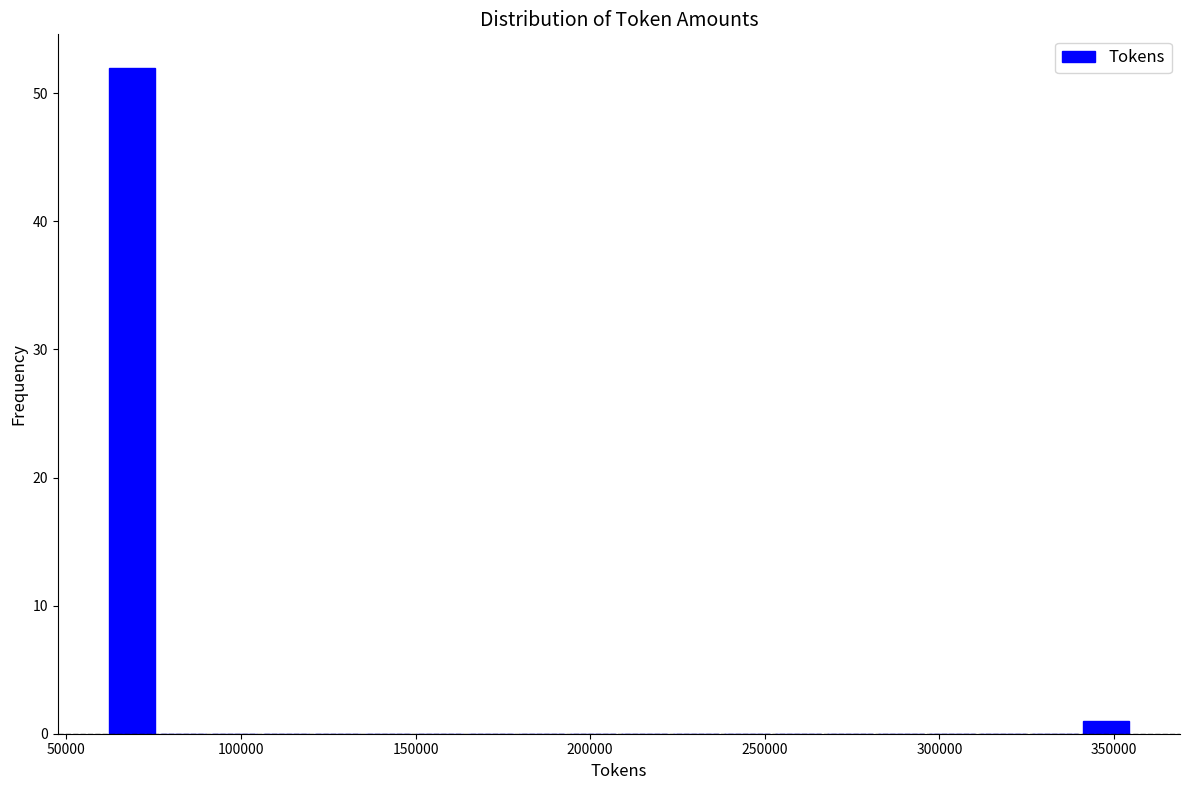

Around what value on the x-axis is the tallest bar? Give the approximate position of its centre, as read against the axis.

70000